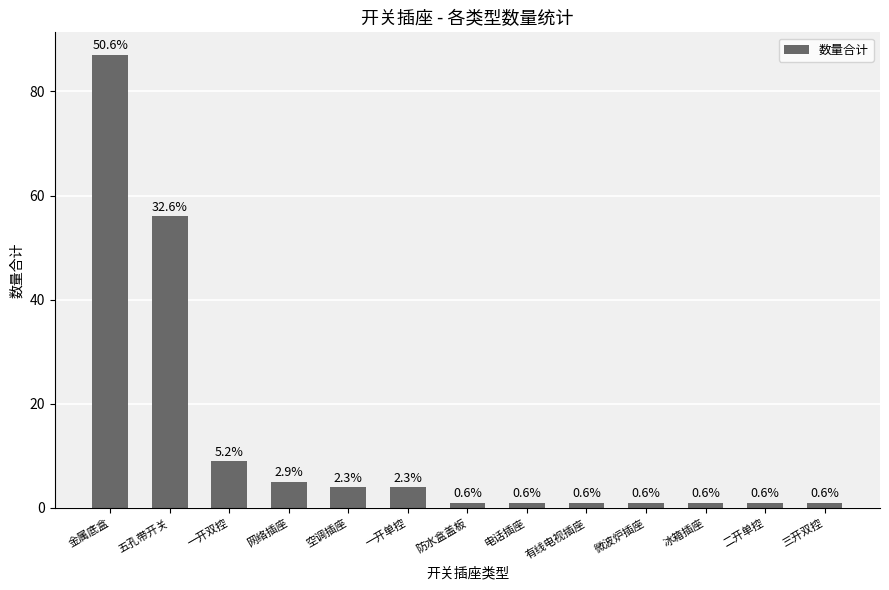

How many bars are there in total?

13